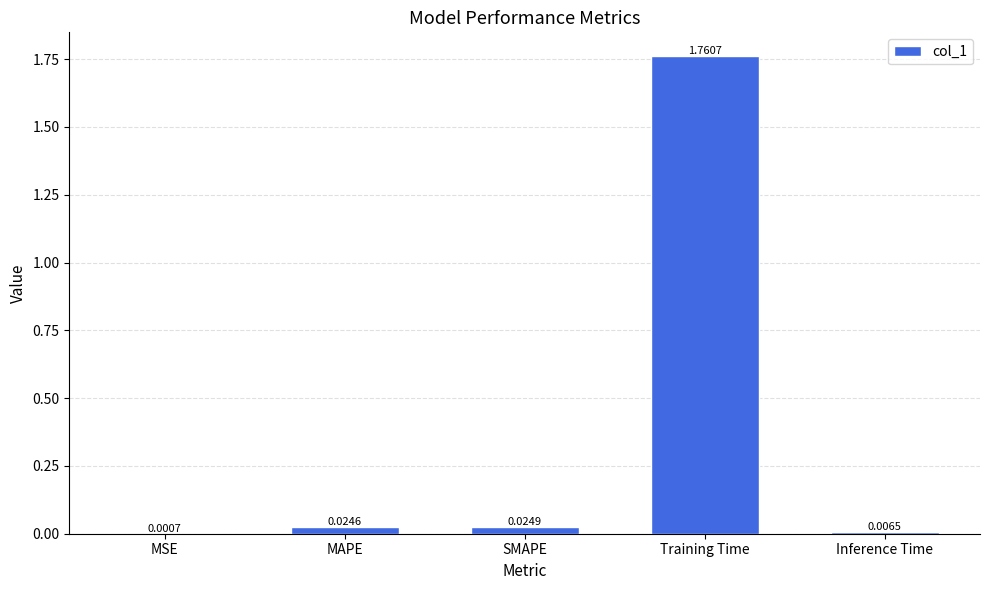

Where is the data nearest to the value 0?

MSE